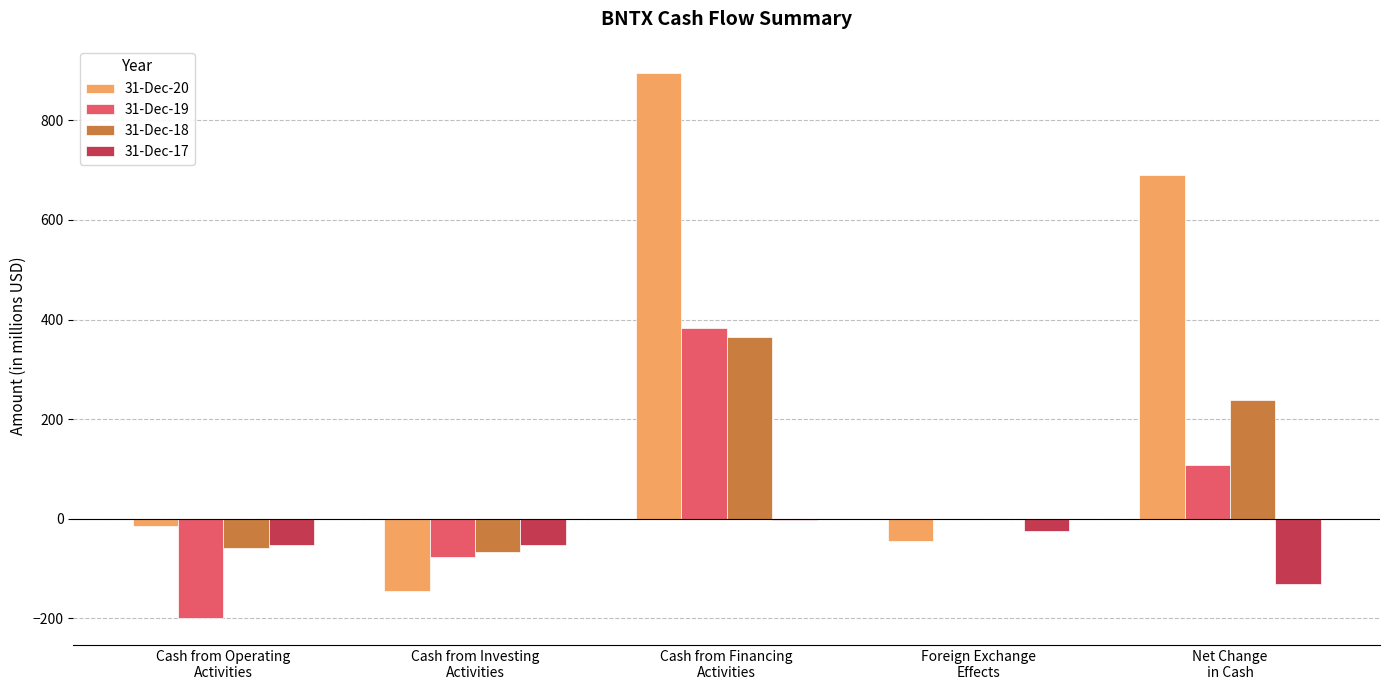

The value of 31-Dec-19 at Net Change
in Cash is 107.7. True or false?

True